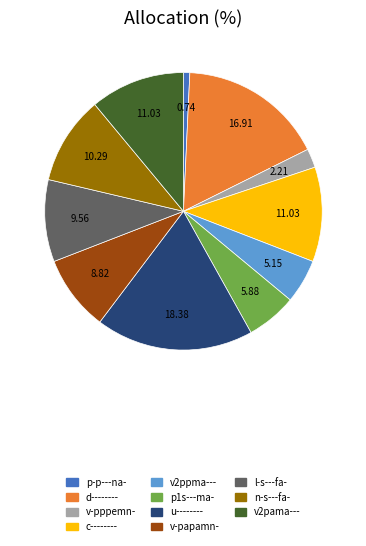

Is it true that d-------- is 1% of the pie?

False